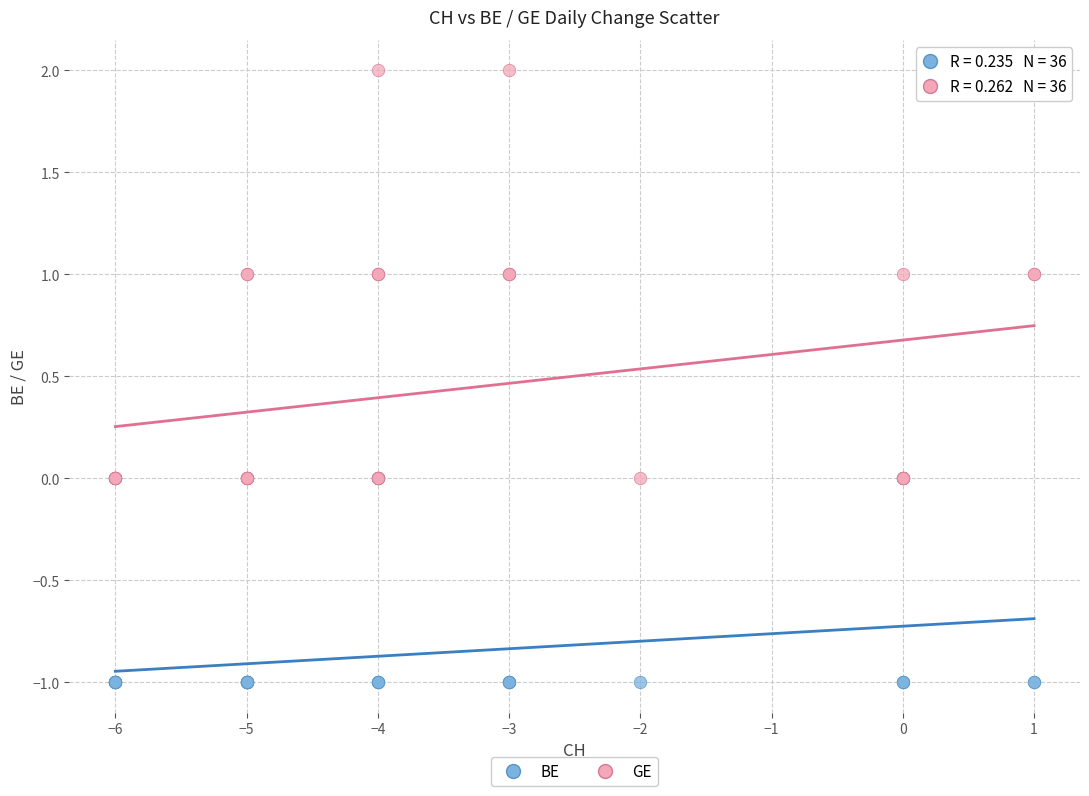

What are all the series names shown in the legend?

BE, GE